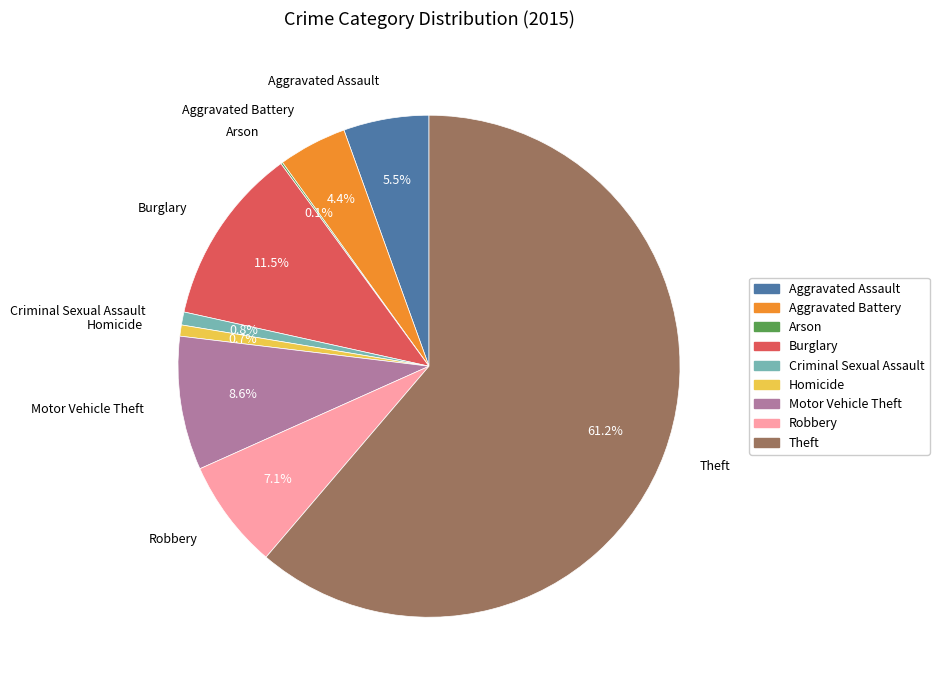

What percentage is NOT represented by Aggravated Assault?

94.5%